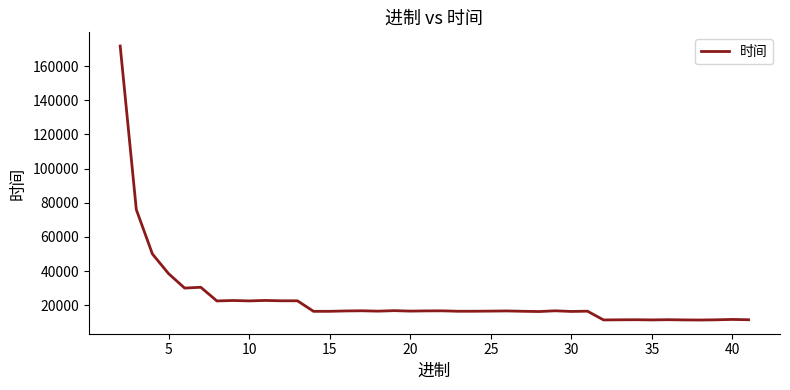

What is the maximum value shown in the chart?

171703